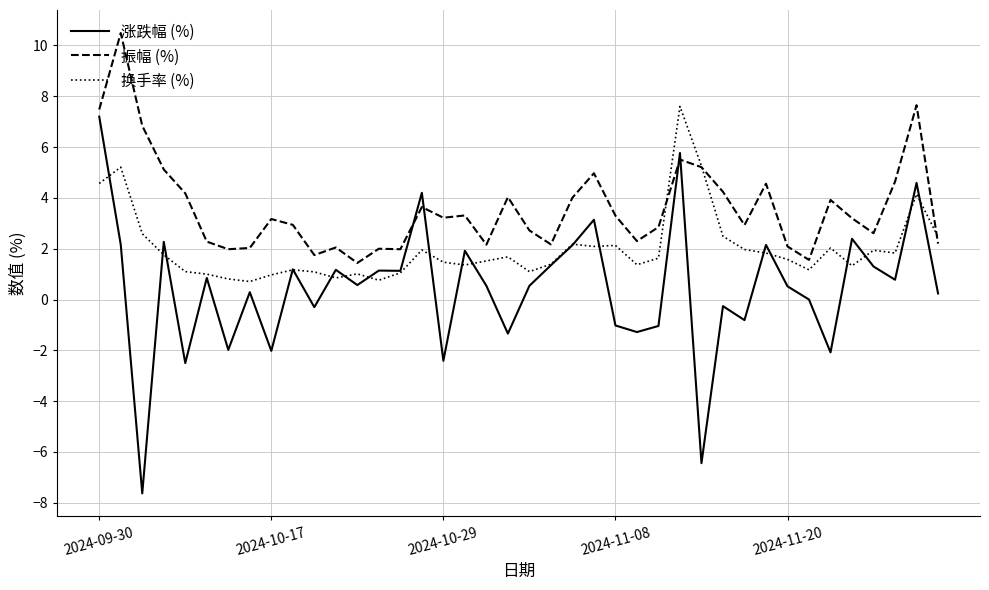

Which series has the largest range (max minus min)?

涨跌幅 (%)